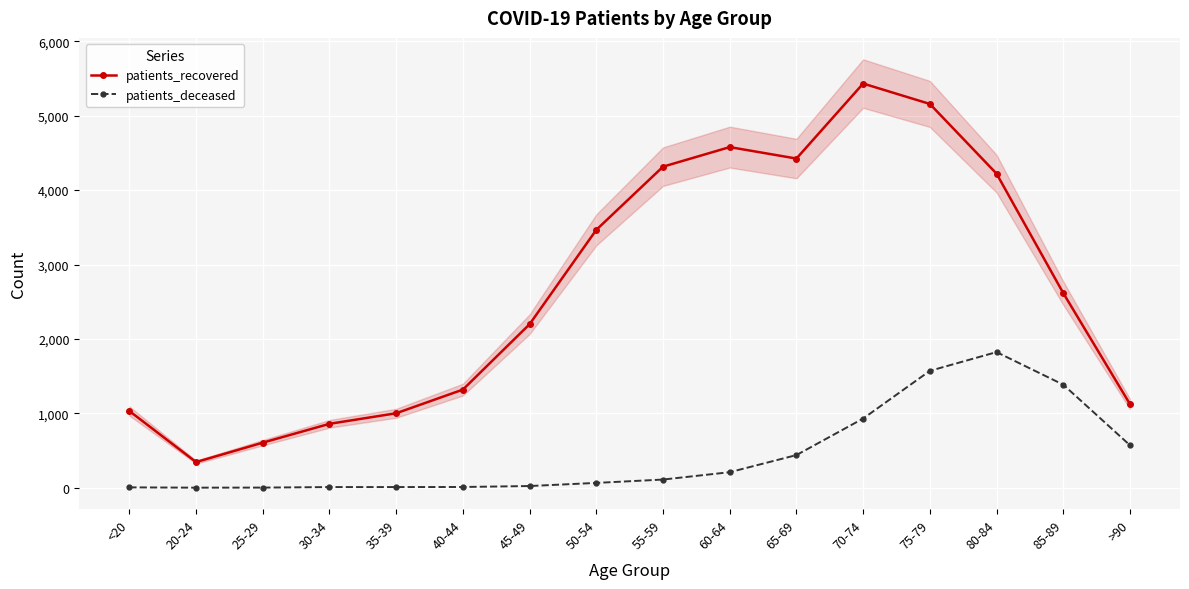

How many interior local peaks does the patients_recovered series have?

2